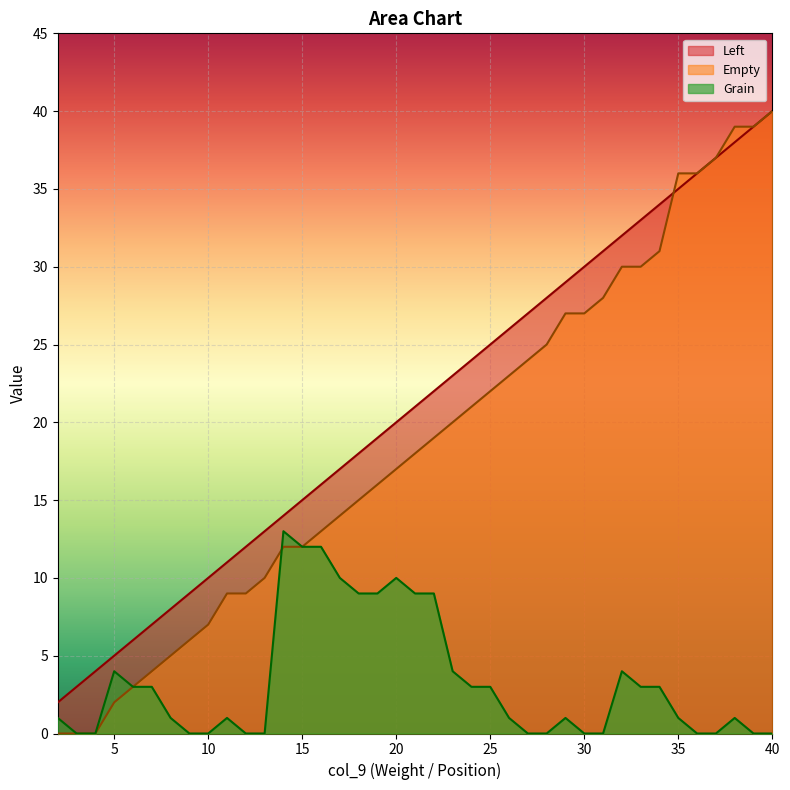

How many distinct data groups are displayed?

3